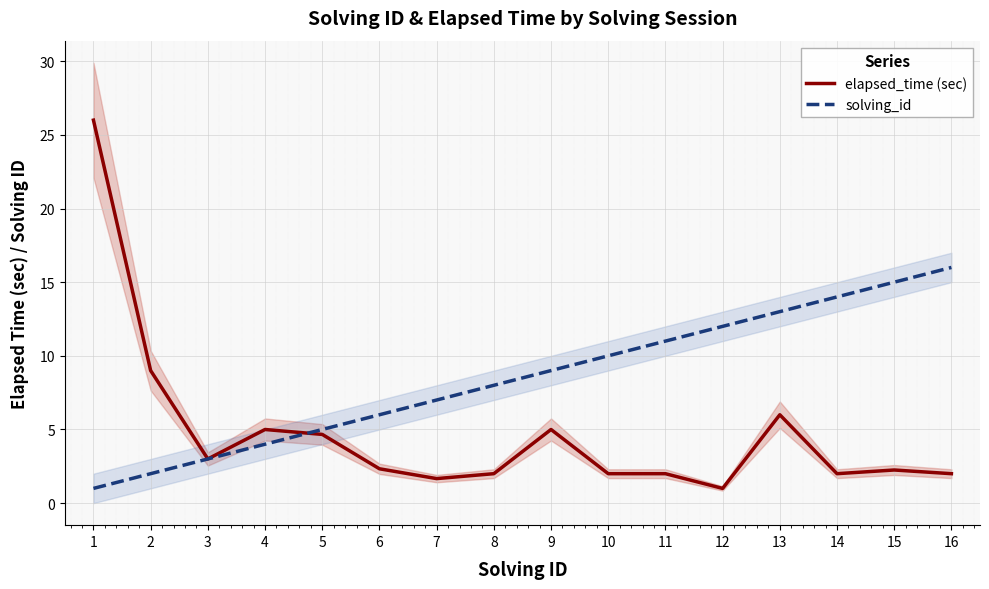

List the series in order of their overall mean, highest first.

solving_id, elapsed_time (sec)